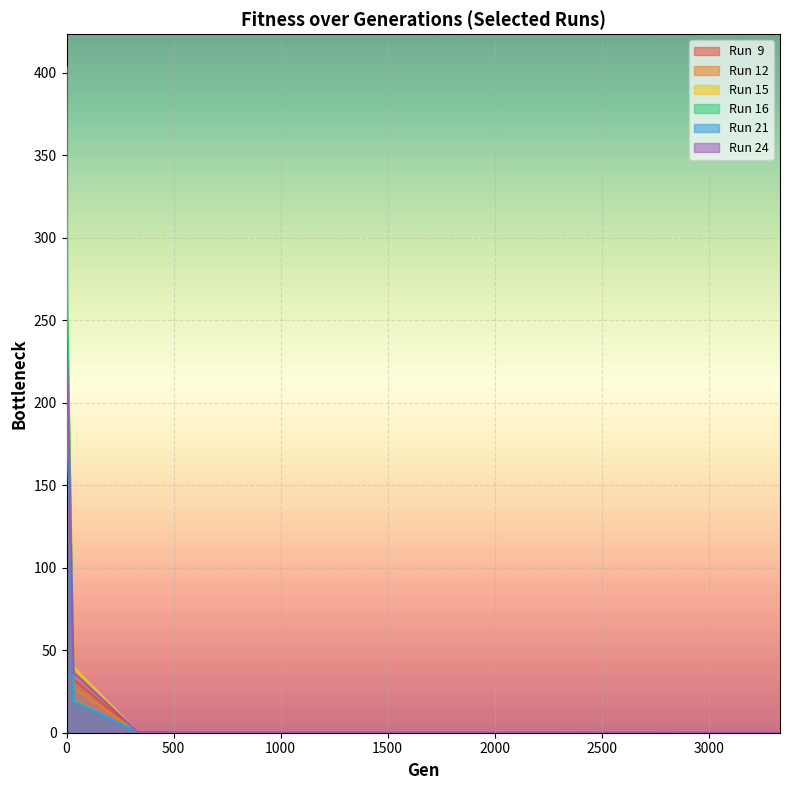

Which category has the lowest value in the Run 16 series?

3332